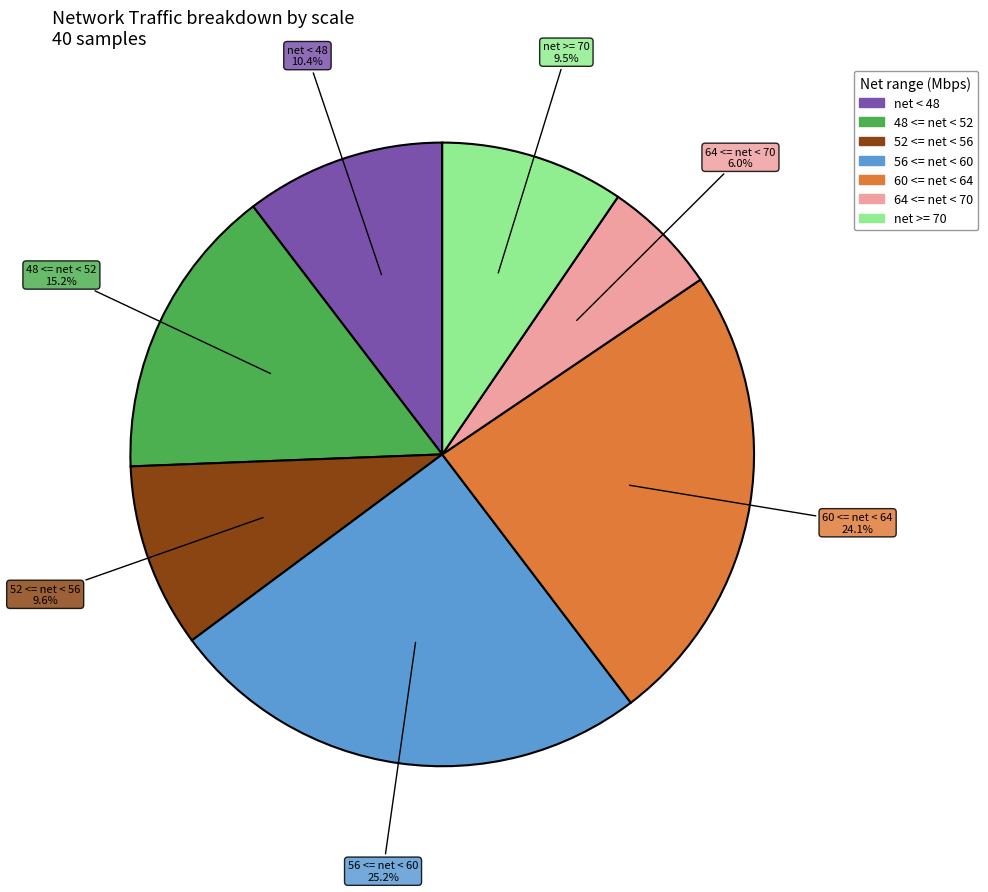

Does any single category account for the majority?

No